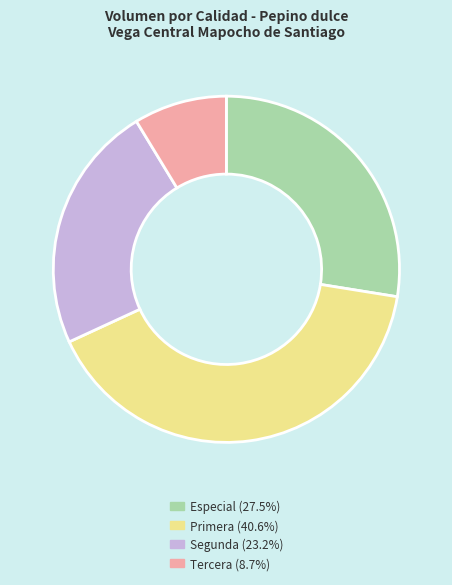

Does Especial (27.5%) account for over 50% of the chart?

No